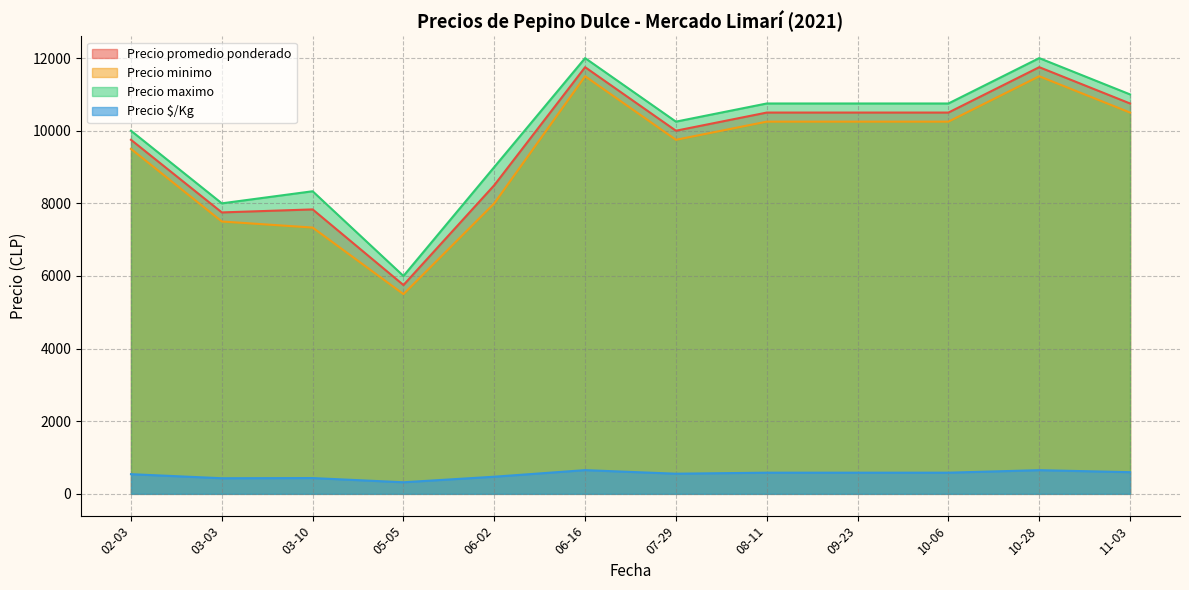

The value of Precio promedio ponderado at 02-03 is 5746. True or false?

False